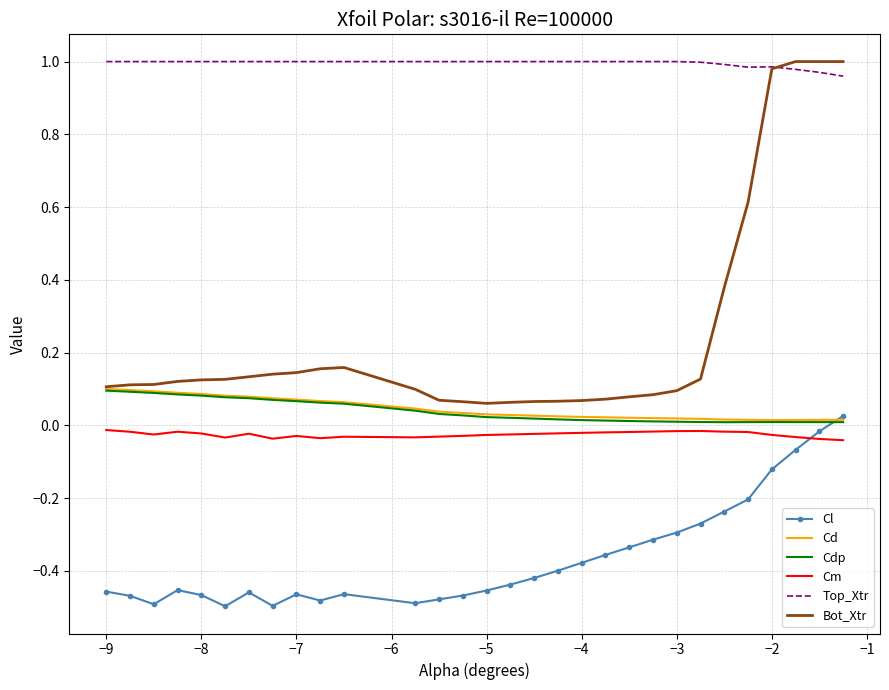

After their last crossing, which series has the higher values: Cdp or Cl?

Cl